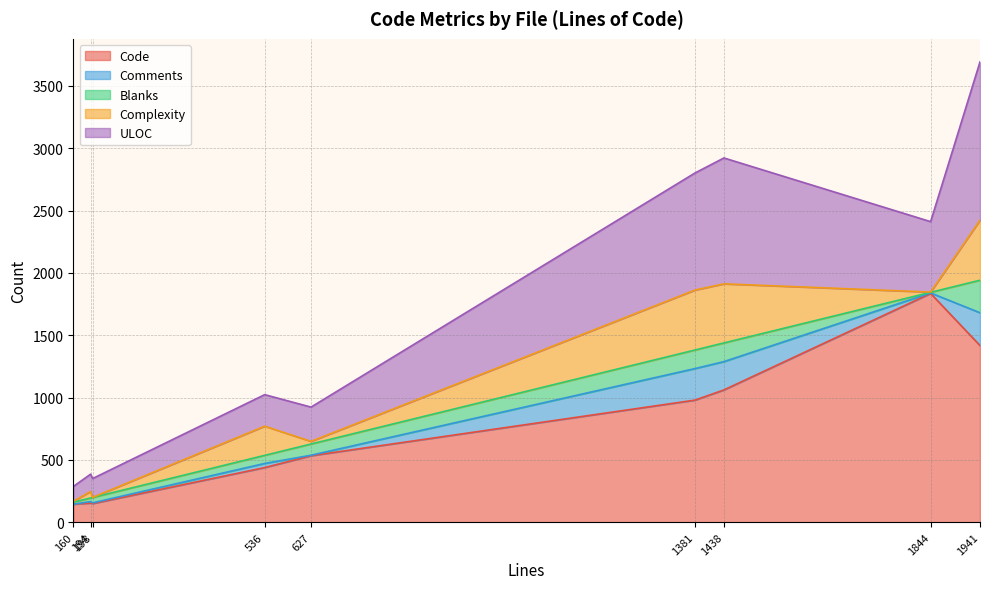

List the series in order of their peak value, lowest first.

Blanks, Comments, Complexity, ULOC, Code